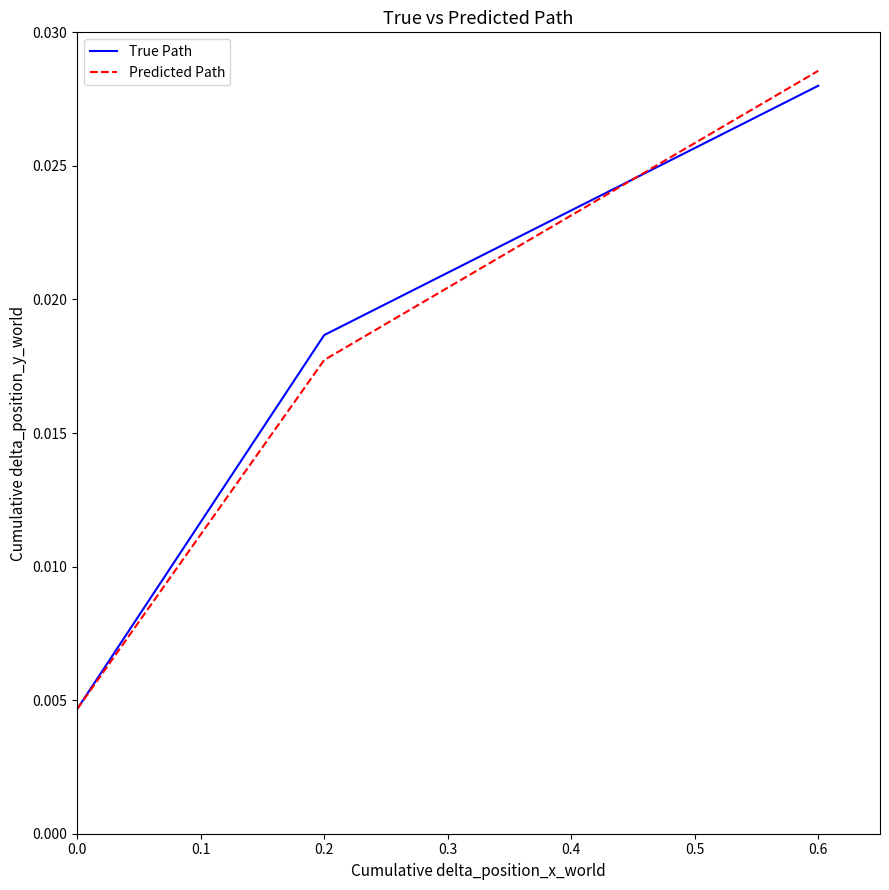

Count the True Path values in the range 0 to 1.

3